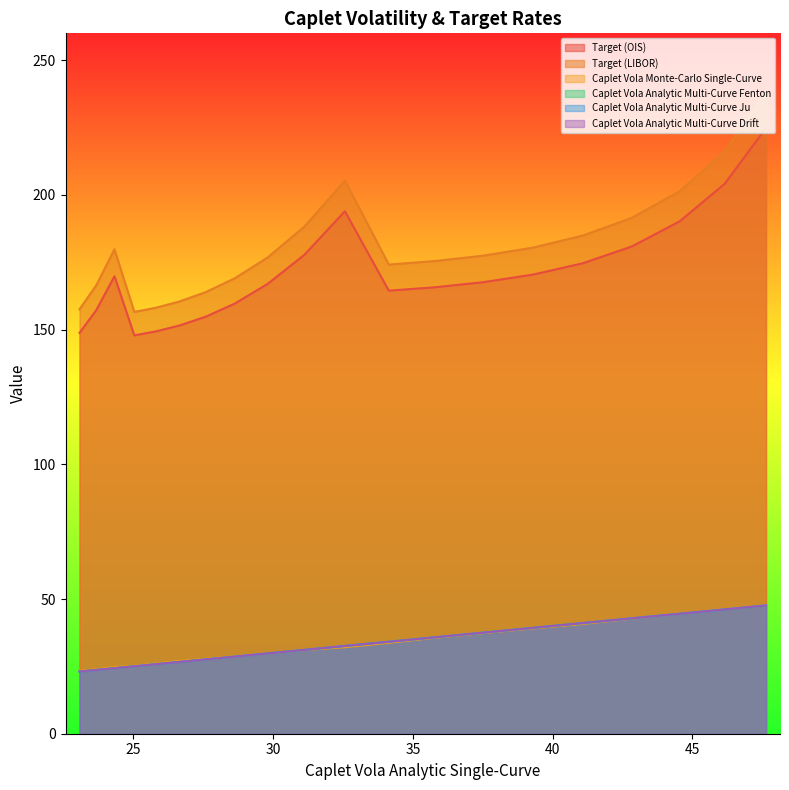

Does the chart display data point markers on the line(s)?

No